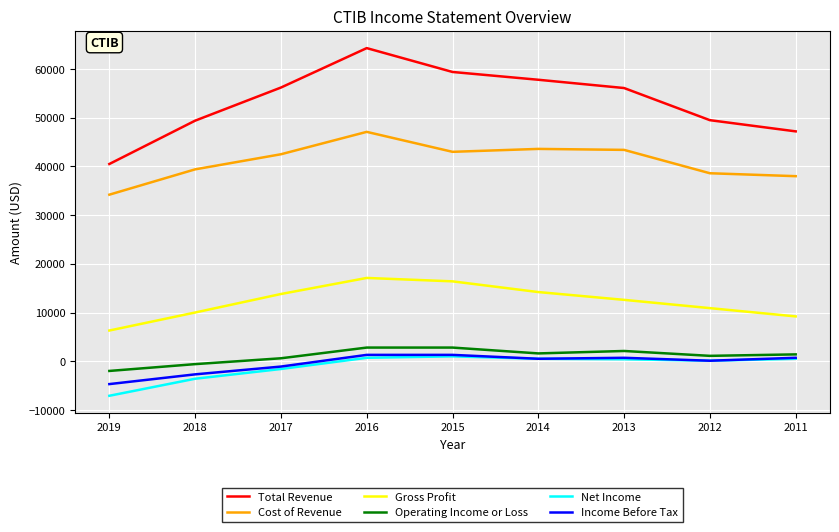

True or false: Gross Profit and Income Before Tax intersect in this chart.

False